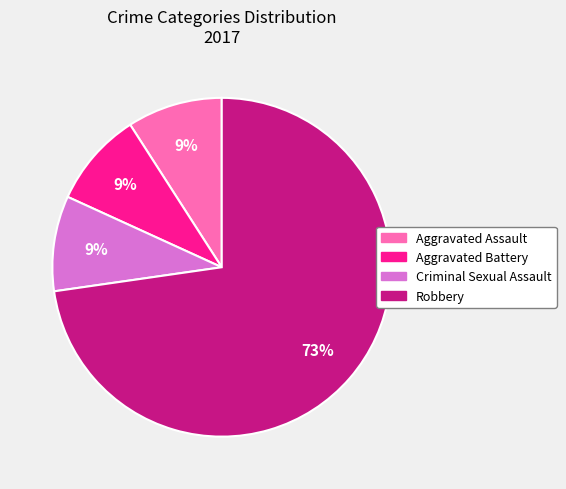

Does Robbery represent more than half of the total?

Yes